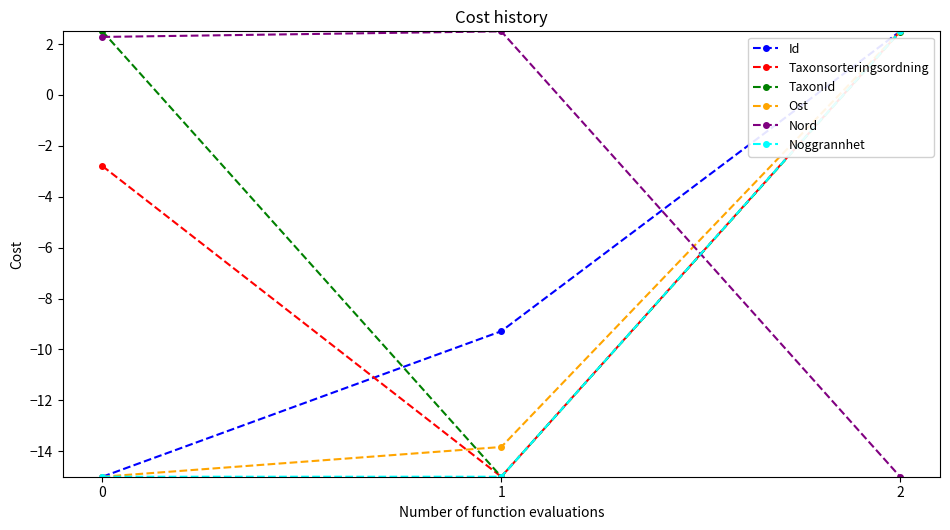

What is the greatest value displayed?

2.5